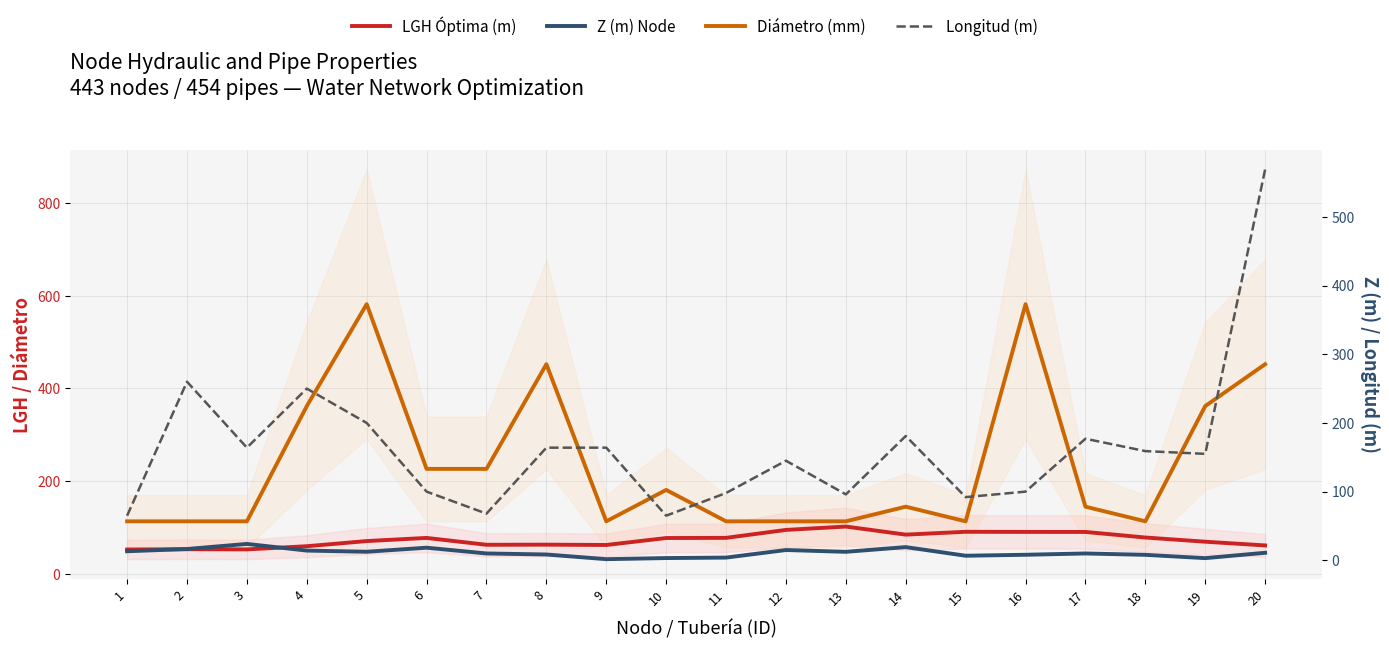

At which category is the sum across all series the highest?

20